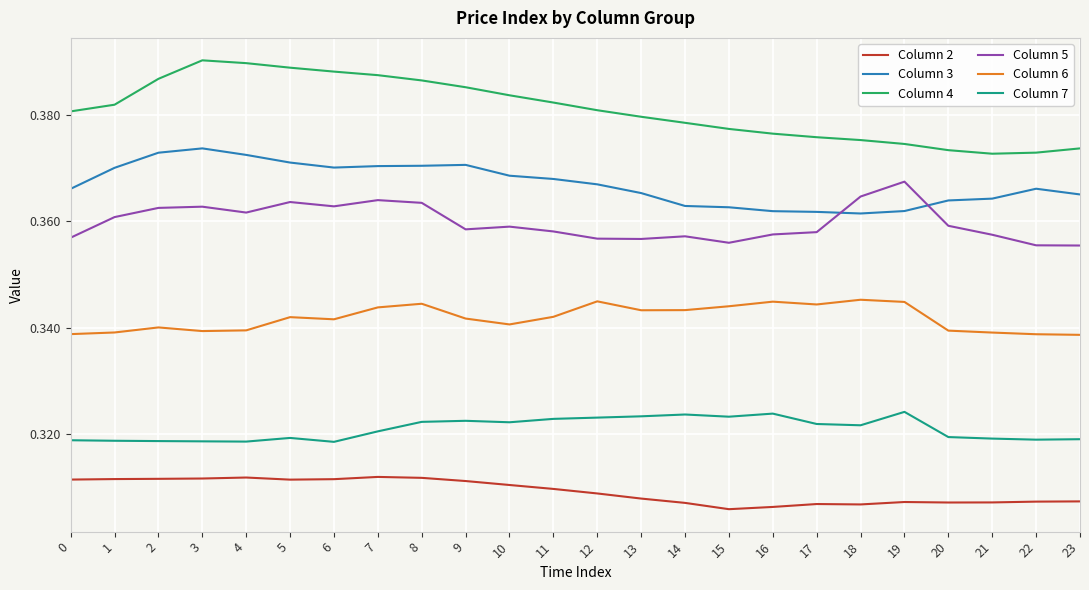

How many categories are shown in the chart?

24